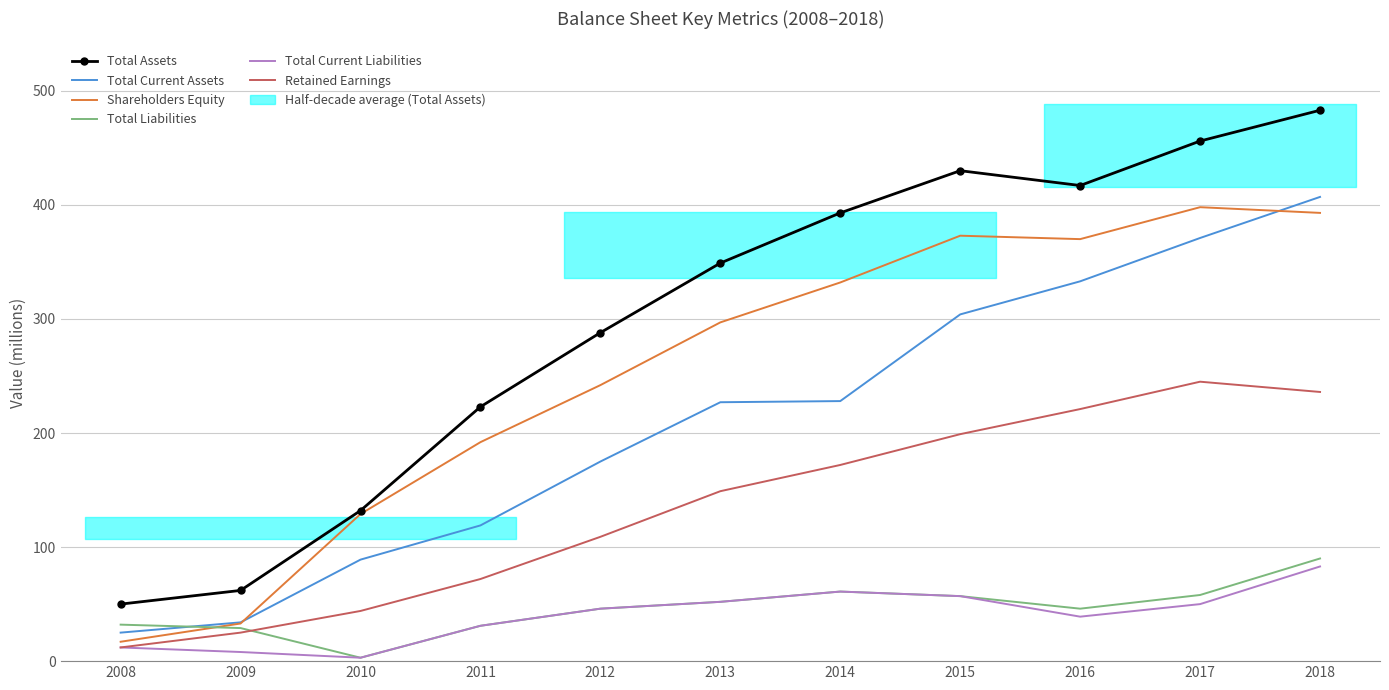

How many lines are shown in the chart?

6